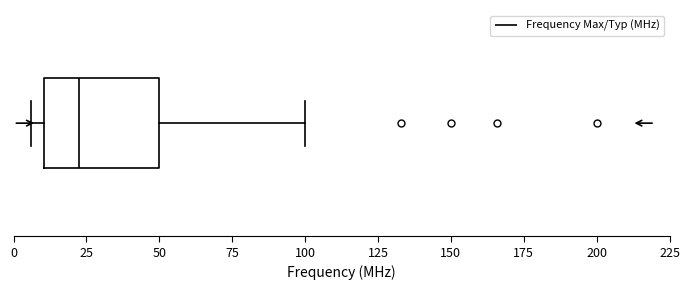

Where is the right edge of the box on the x-axis? The values are not printed on the chart, so give them approximately, as read against the axis.

50